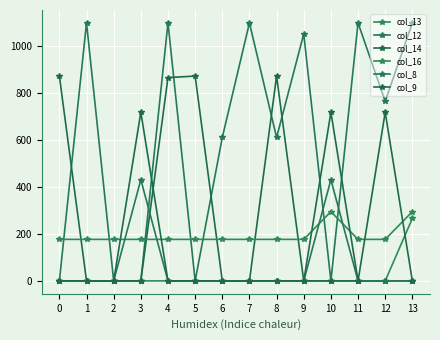

Is this an area chart (filled region under the line)?

No